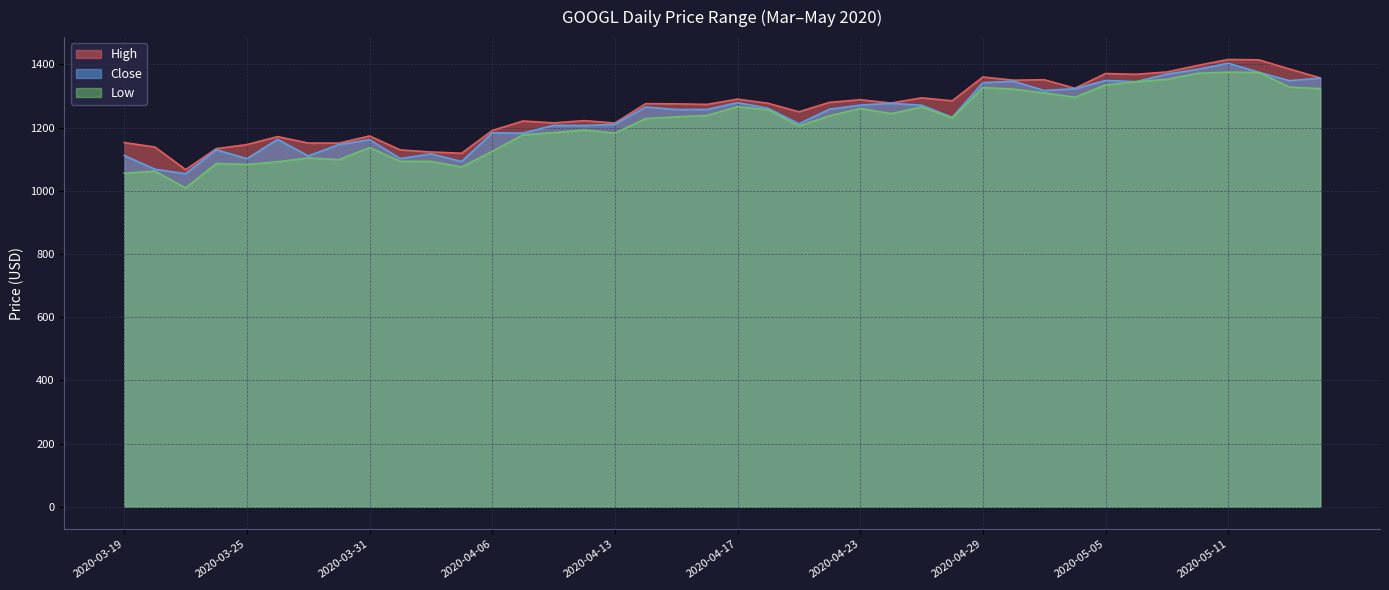

What is the label of the 5th point from the right?

2020-05-08